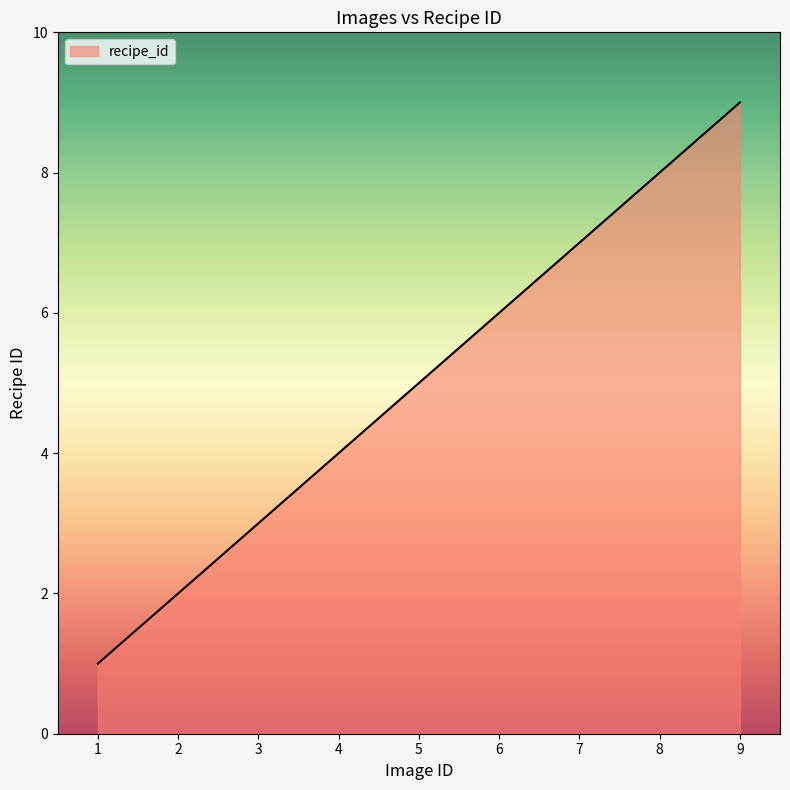

List the labels in order of value, smallest first.

1, 2, 3, 4, 5, 6, 7, 8, 9